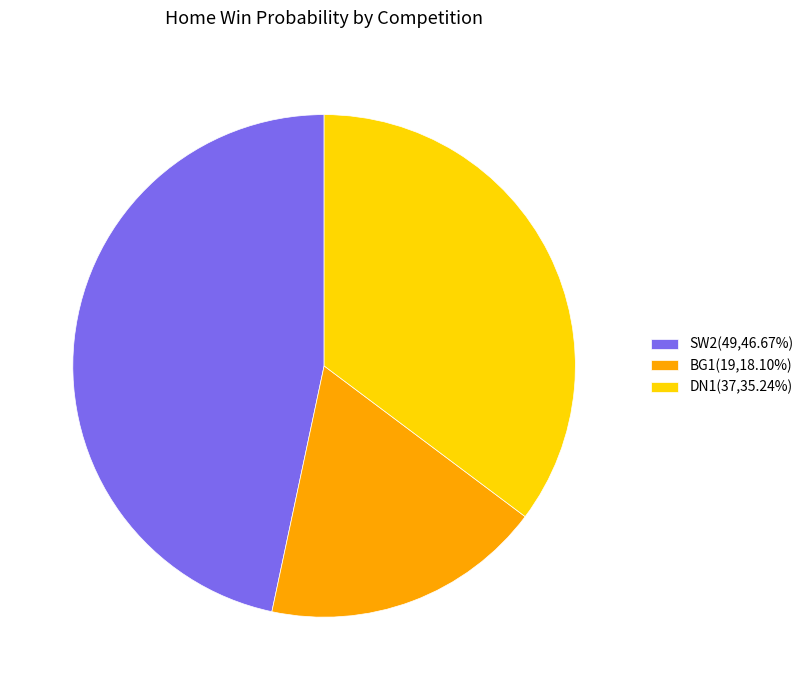

Count the number of slices in the pie.

3